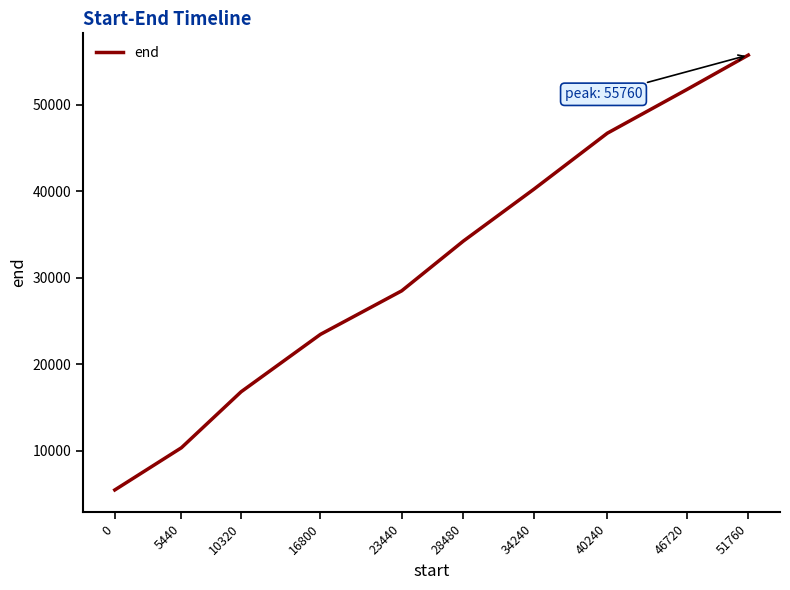

Reading right to left, transcribe all the data shown in this chart.

55760	51760	46720	40240	34240	28480	23440	16800	10320	5440